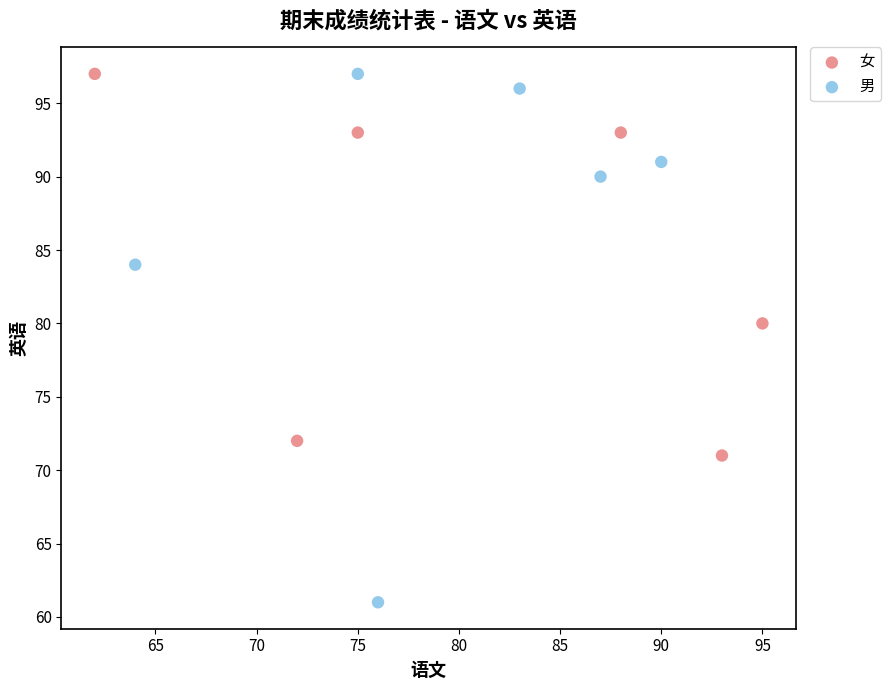

Which series has the widest spread of Y values?

男